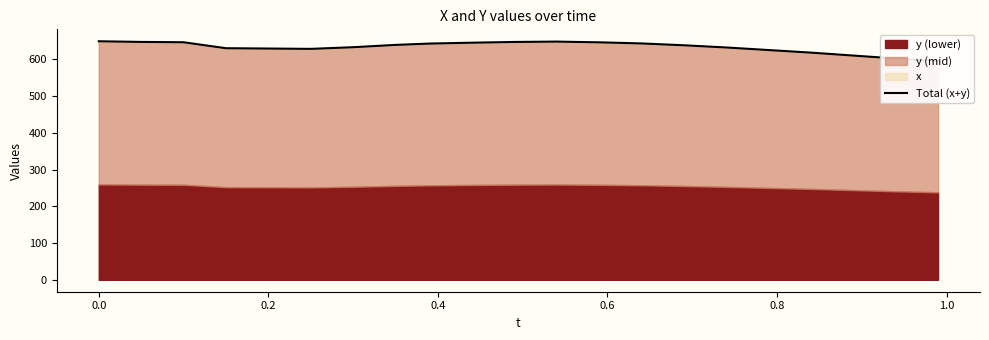

How many points are lower than both their immediate neighbors (excluding endpoints)?

1